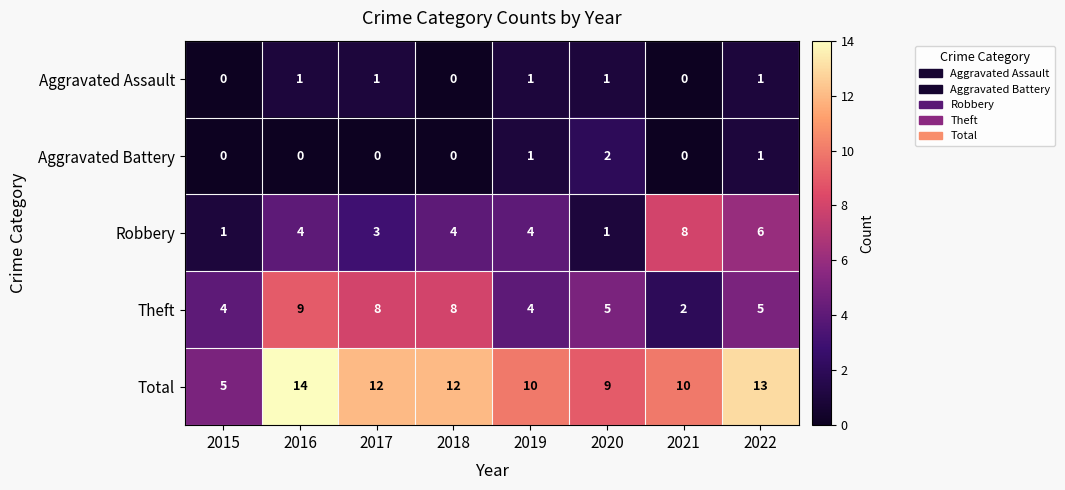

Which label corresponds to the largest value in the chart?

2016